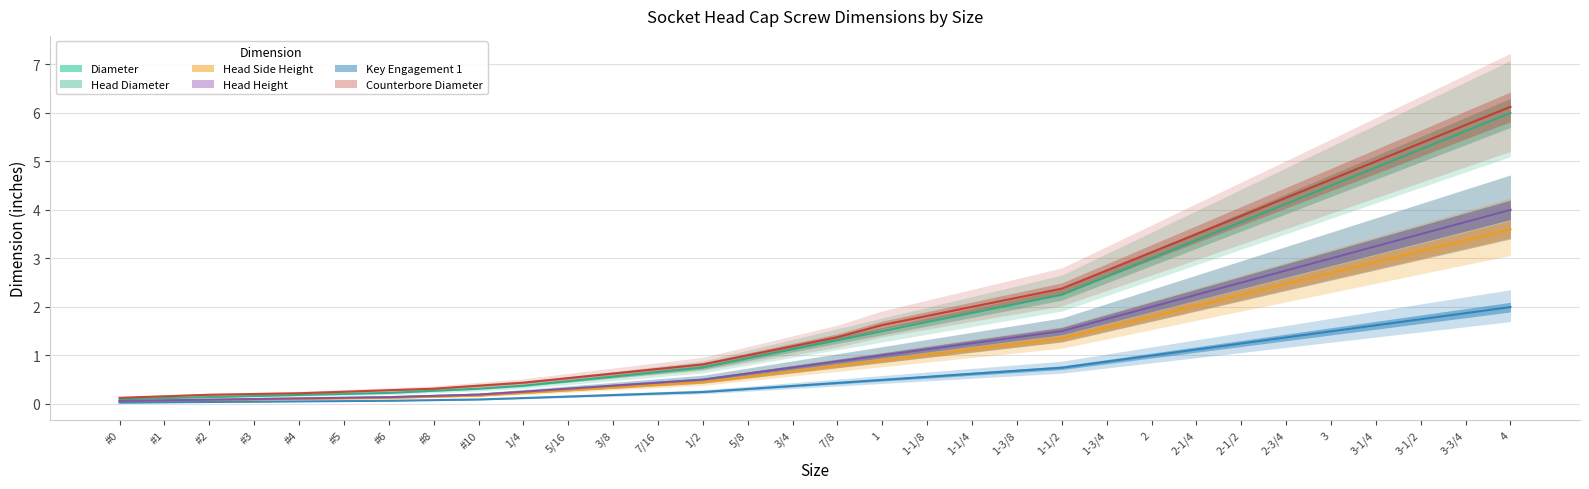

The value of Diameter at 7/8 is 0.9. True or false?

True